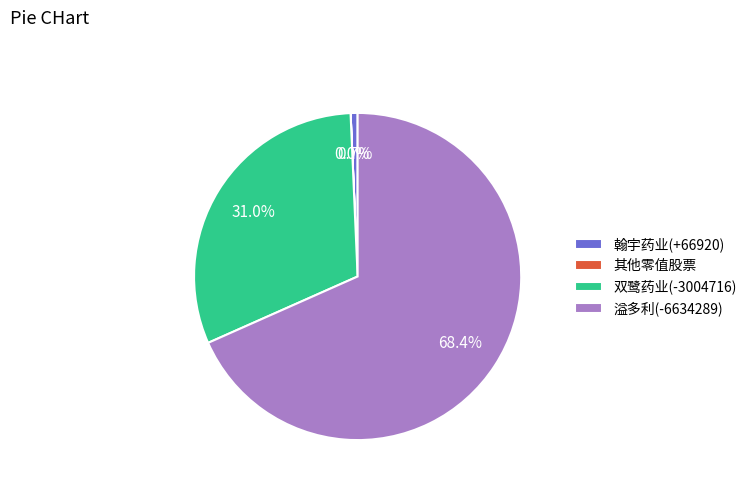

Does any single category account for the majority?

Yes